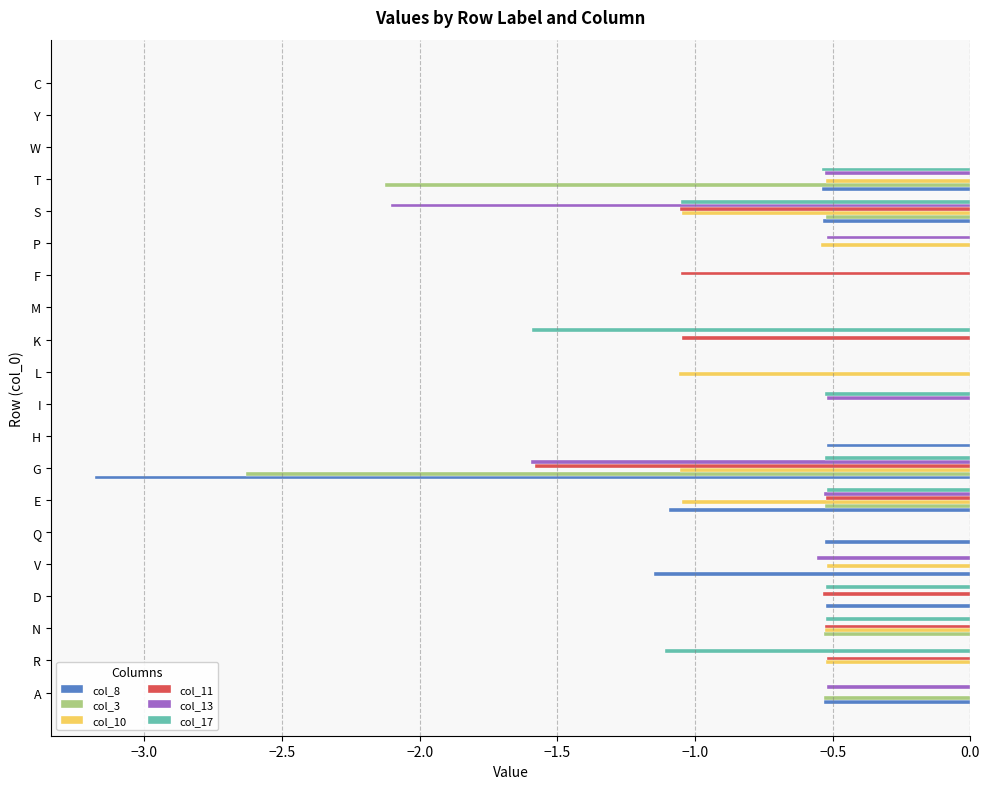

How many data points does each series have?

20